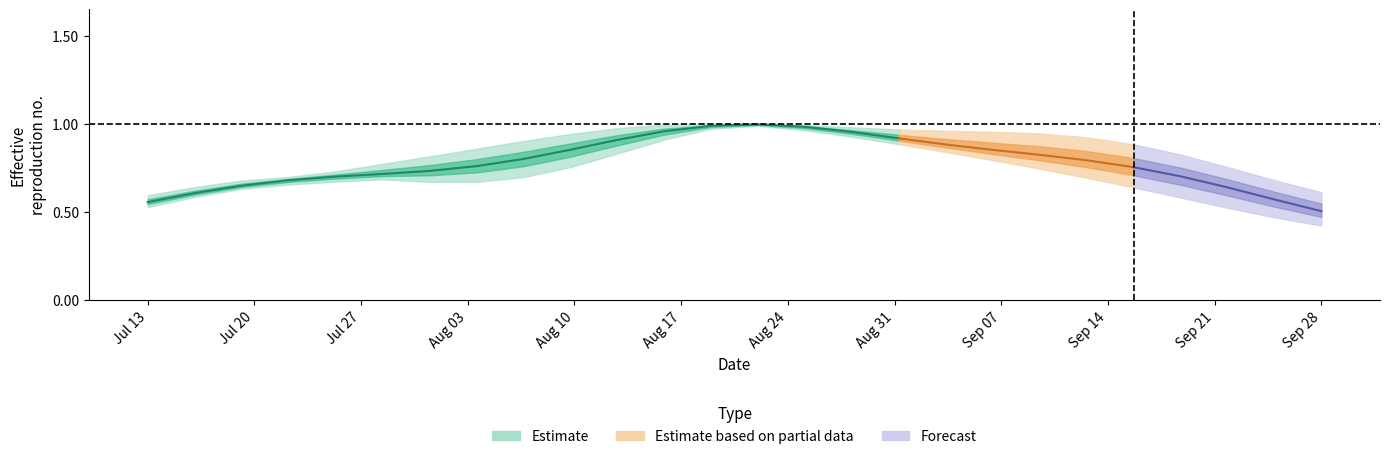

Reading left to right, what are all the values shown in this chart?

row0: 0.6	0.6	0.7	0.7	0.7	0.7	0.7	0.7	0.7	0.8	0.8	0.9	1.0	1.0	1.0	1.0	0.9	0.8	0.8	0.8	0.8	0.7	0.7	0.6	0.6	0.5
row1: 0.5	0.6	0.6	0.7	0.7	0.7	0.7	0.7	0.8	0.9	0.9	1.0	1.0	1.0	1.0	1.0	1.0	1.0	1.0	0.9	0.9	0.9	0.8	0.8	0.7	0.6
row2: 0.5	0.6	0.6	0.7	0.7	0.8	0.8	0.9	0.9	0.9	1.0	1.0	1.0	1.0	1.0	0.9	0.9	0.8	0.8	0.7	0.7	0.6	0.6	0.5	0.5	0.4